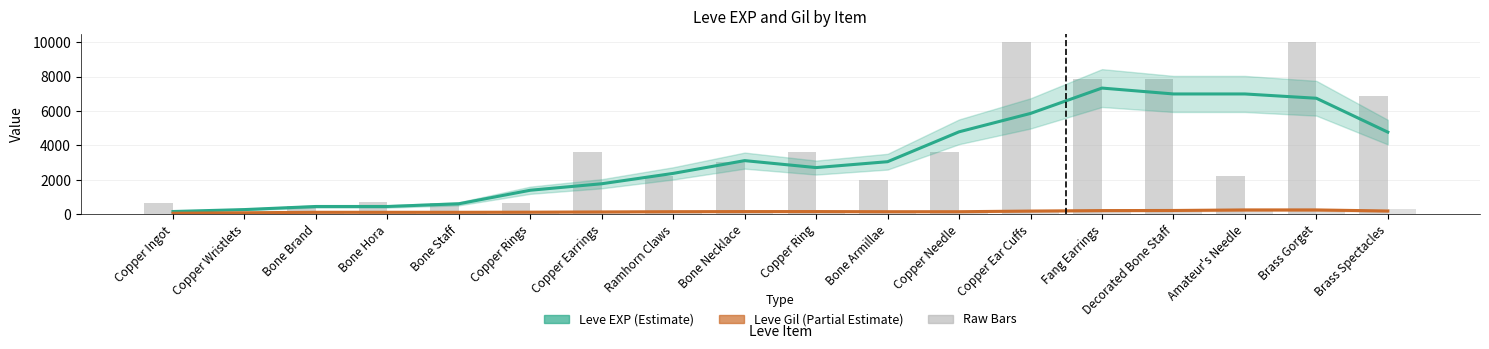

Is the value of Leve EXP at Decorated Bone Staff greater than the value of Leve Gil at Brass Spectacles?

Yes